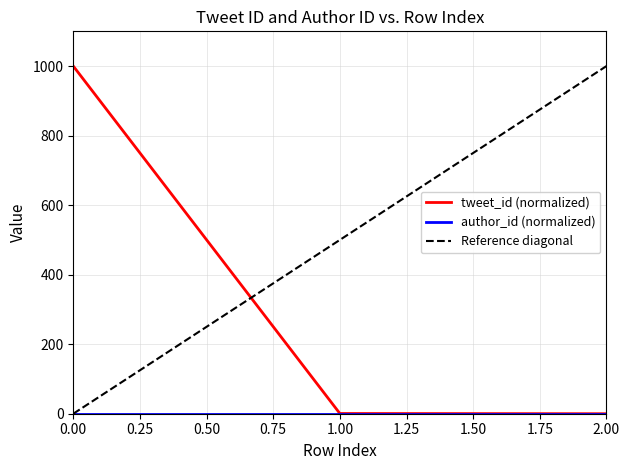

Which category has the lowest value across all series?

2